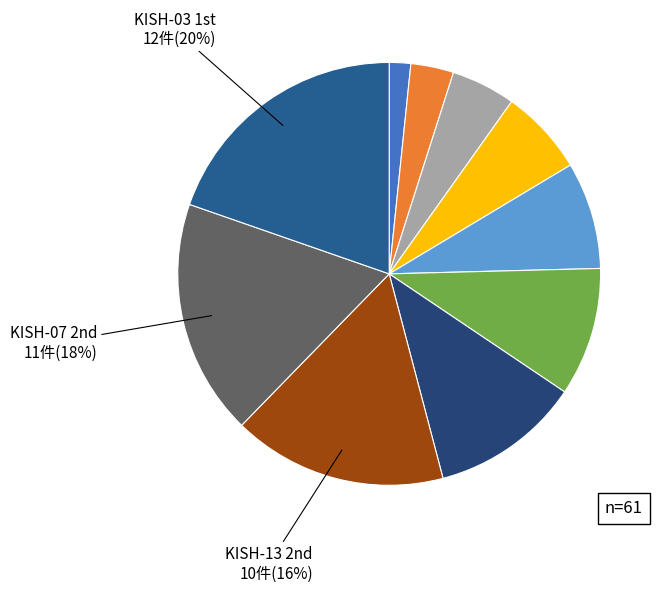

Rank the categories by value from lowest to highest.

KISH-02 1st, KISH-07 1st, KISH-02 2nd, KISH-13 1st, KISH-14 1st, KISH-05 1st, KISH-06 1st, KISH-13 2nd, KISH-07 2nd, KISH-03 1st